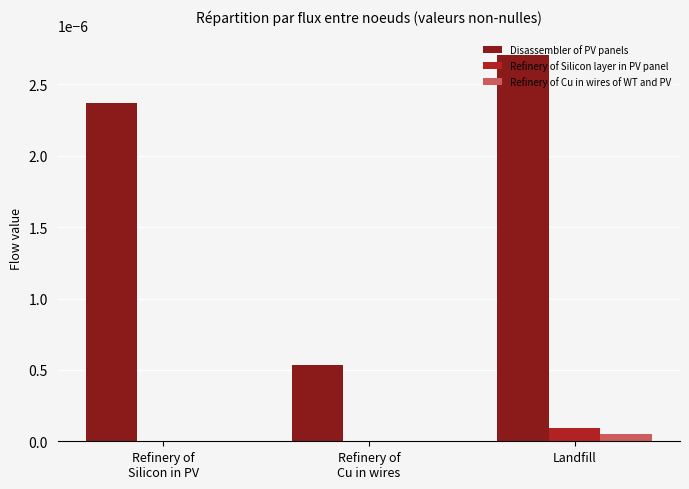

Are the bars grouped side by side (vs. stacked)?

Yes